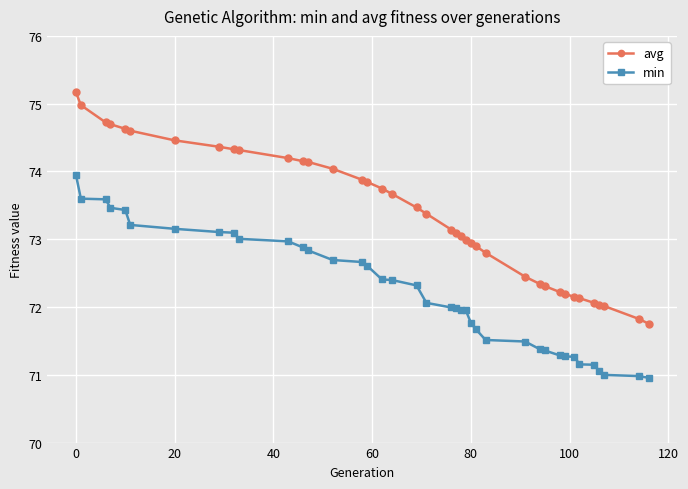

What is the value of the avg point at the 33rd from the left?

72.1